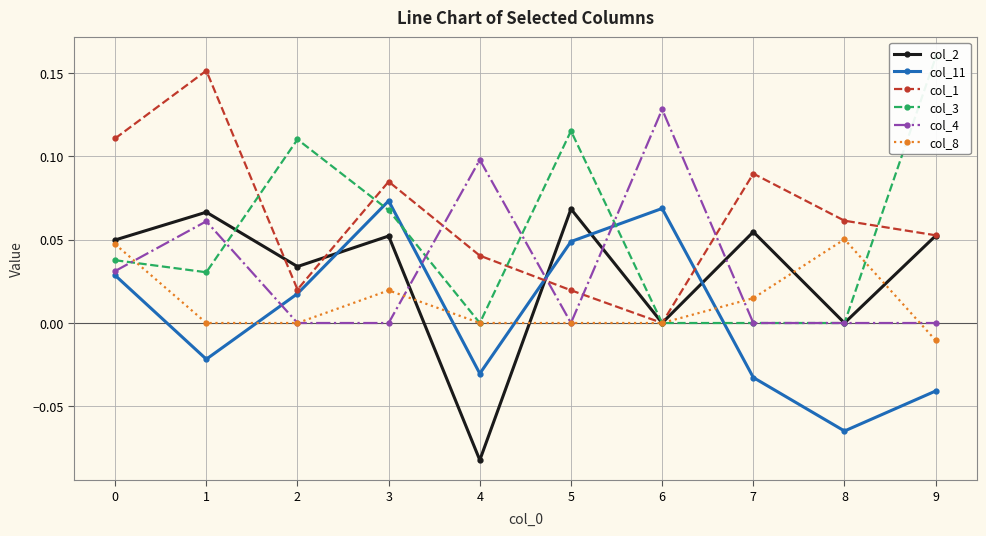

True or false: col_8 and col_1 cross at least once.

False